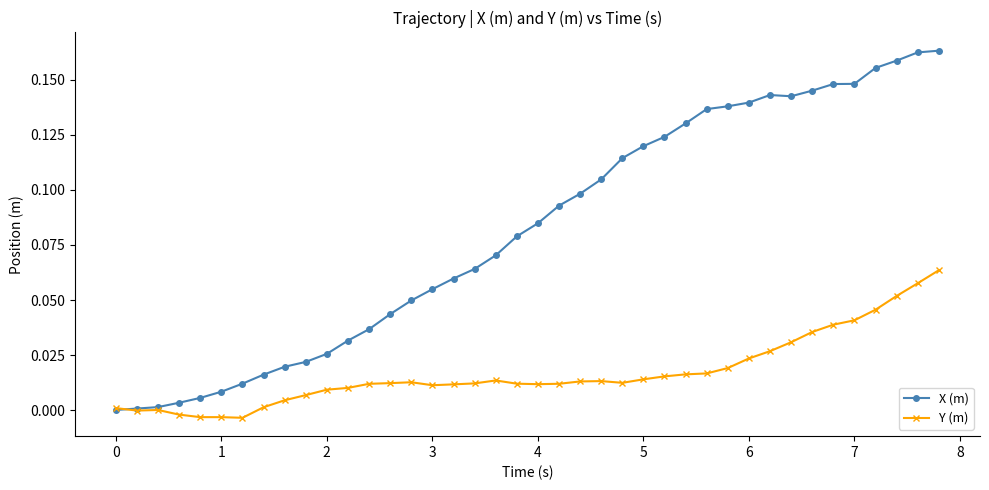

Which series has the largest total across all categories?

X (m)